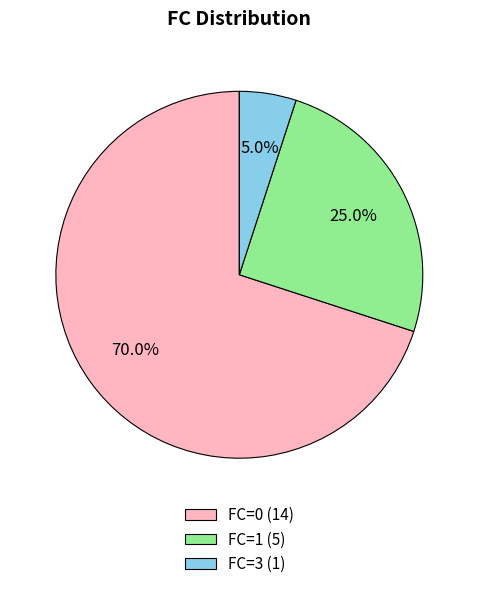

To the nearest percent, what portion does FC=1 represent?

25%